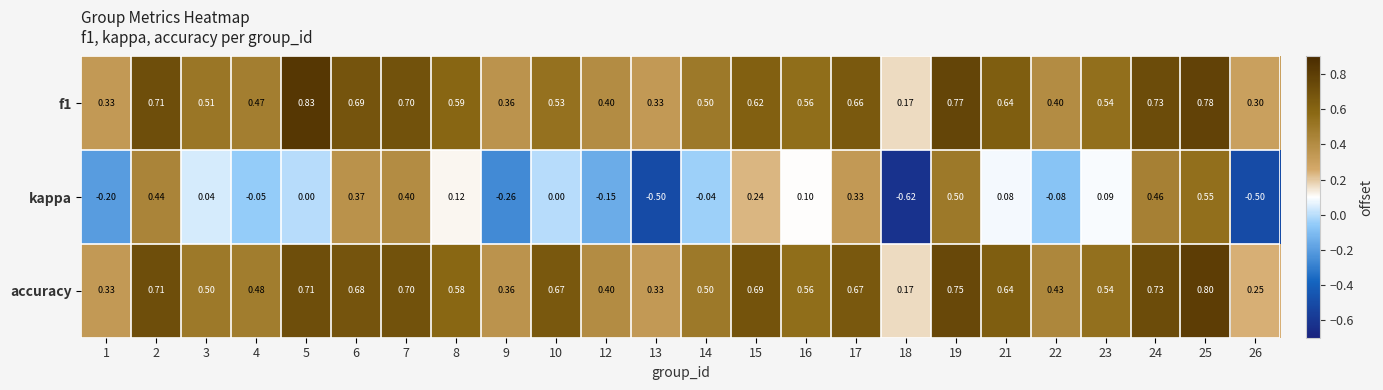

Which series has the widest spread of values?

kappa